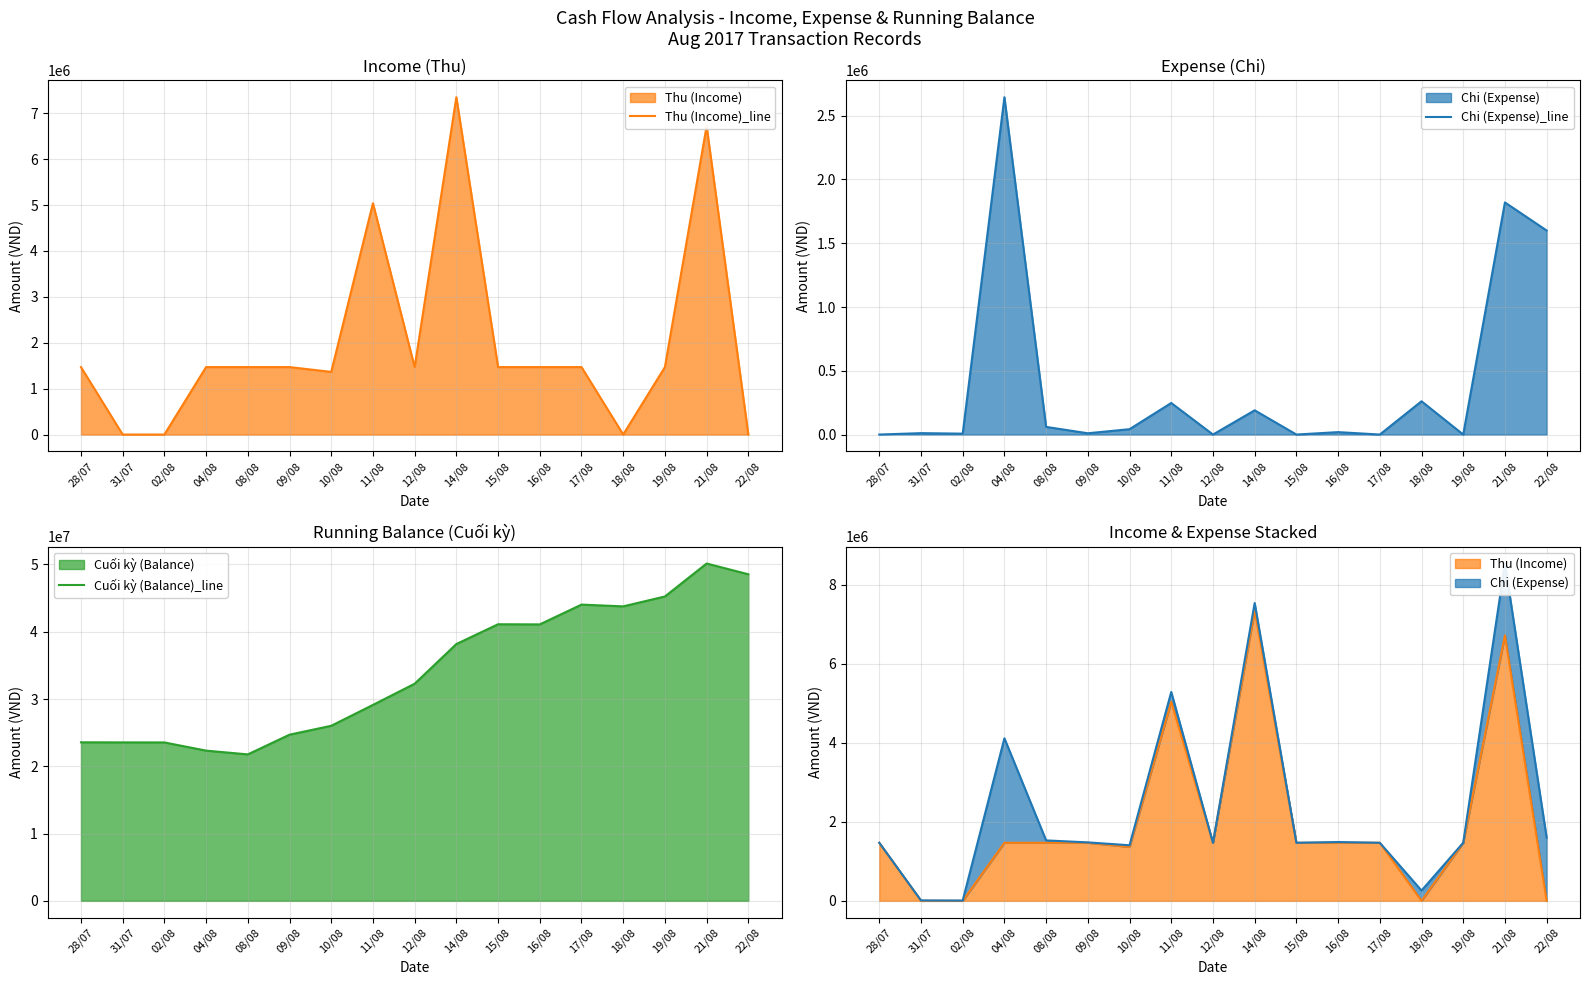

What is the difference between the Chi (Expense)_line values at 19/08 and 31/07?

11000